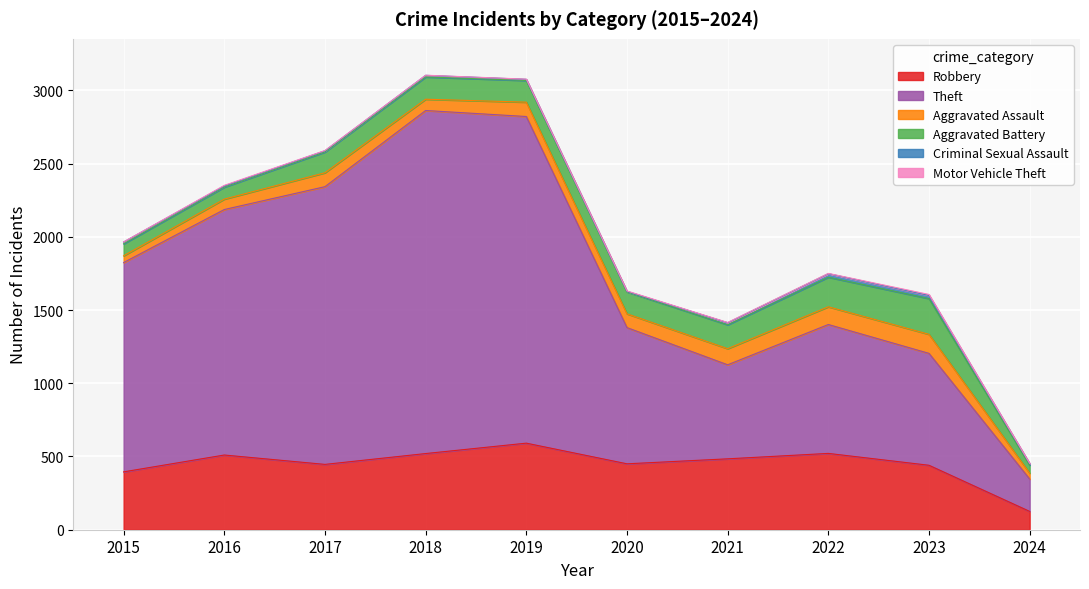

What is the spread (max minus min) of values at 2017?

1894